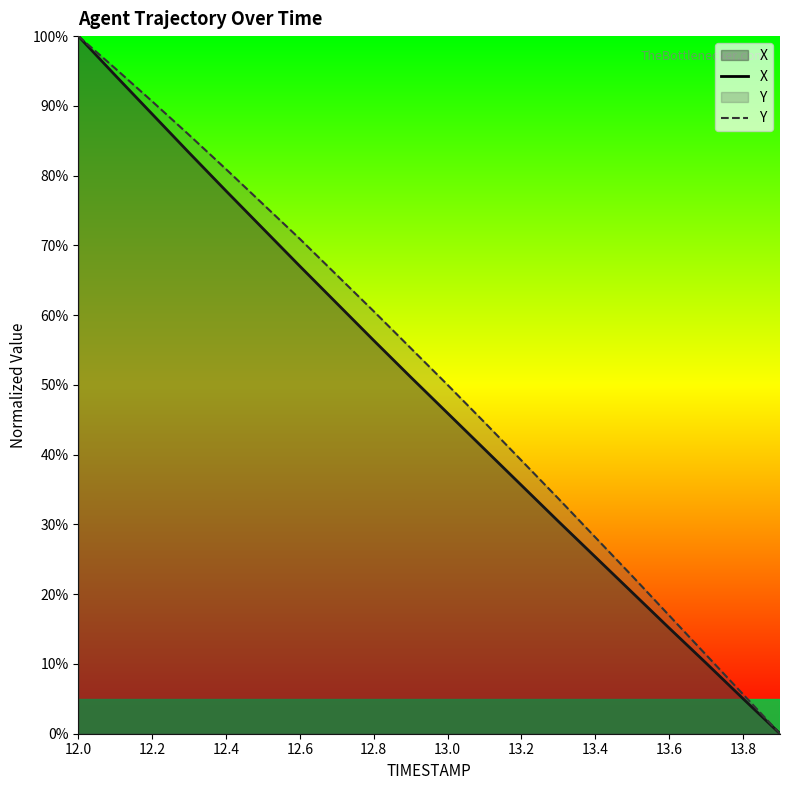

What is the difference between the maximum and minimum values in the Y series?

100.0